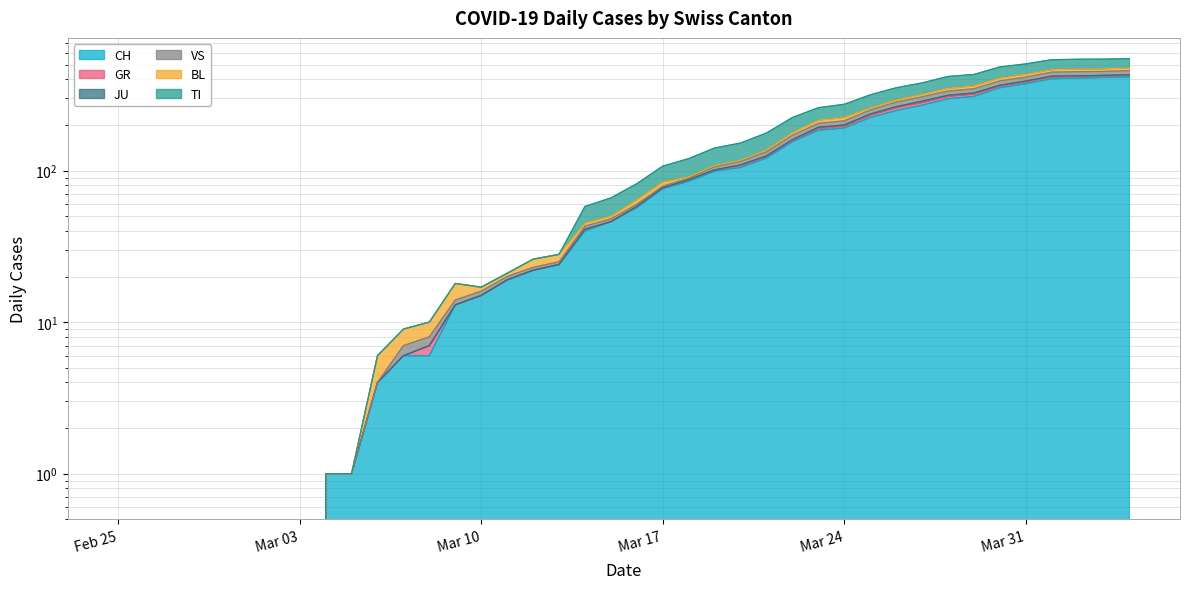

Where is TI nearest to the value 274?

Mar 24